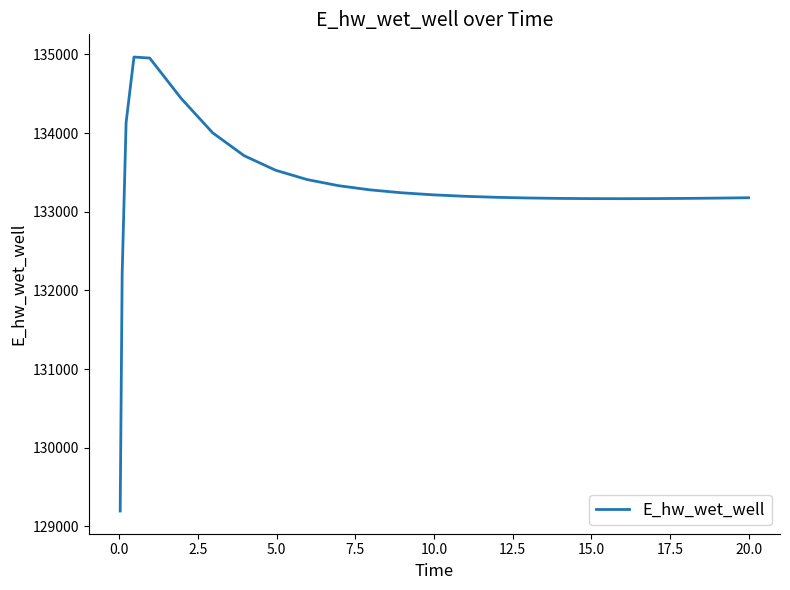

What is the maximum value shown in the chart?

134966.3